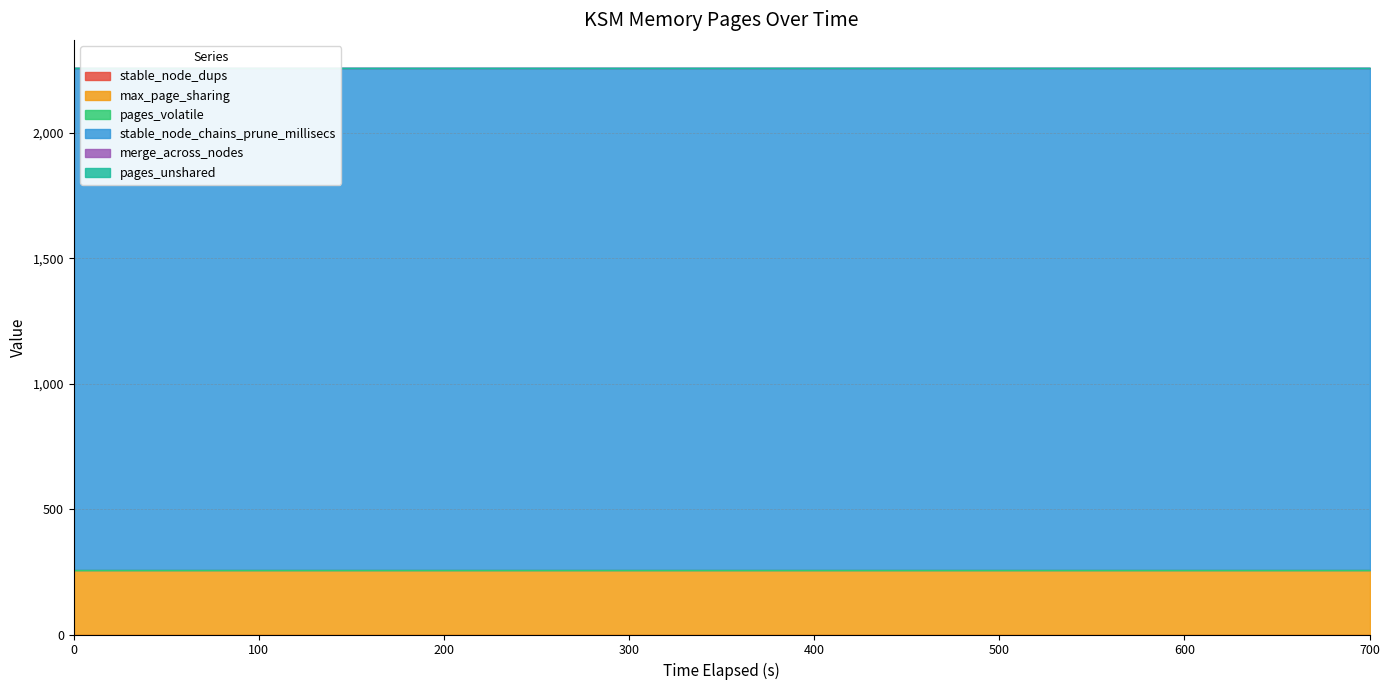

Between 50 and 0, which is larger?

50